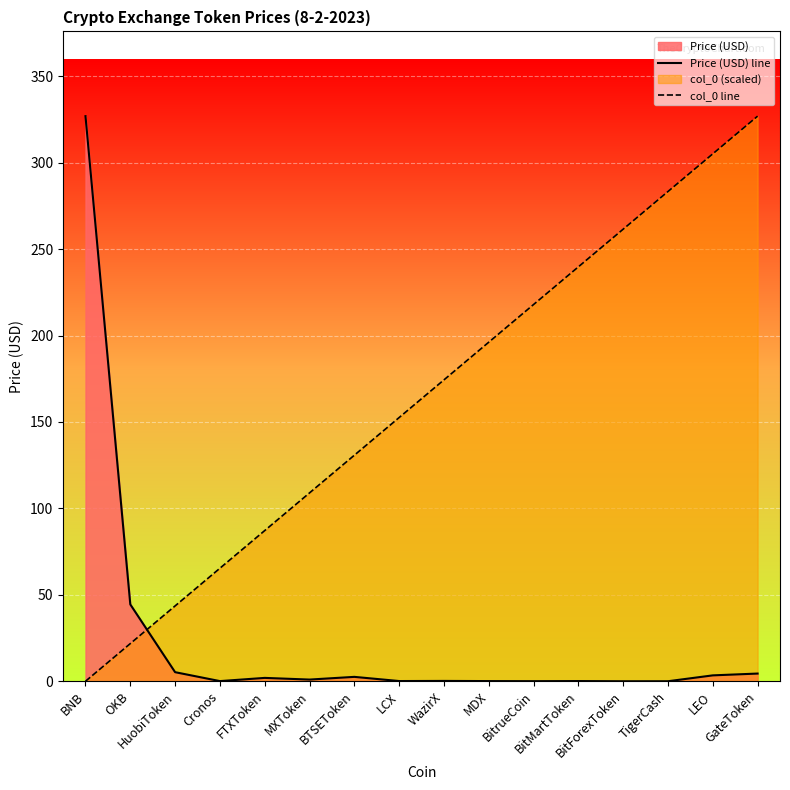

What is the label of the 2nd point from the right?

LEO